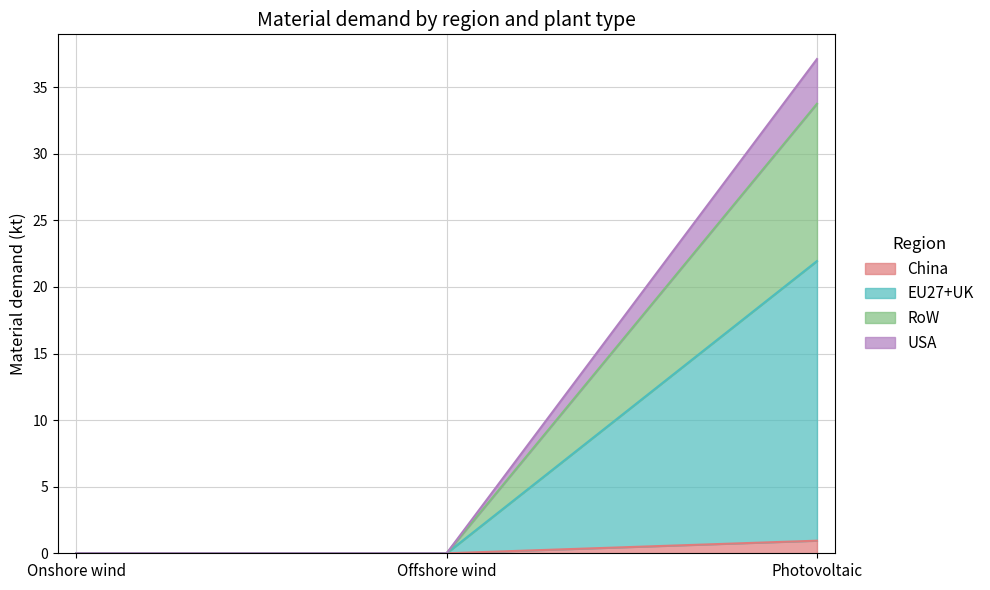

Which category has the highest value in the China series?

Photovoltaic